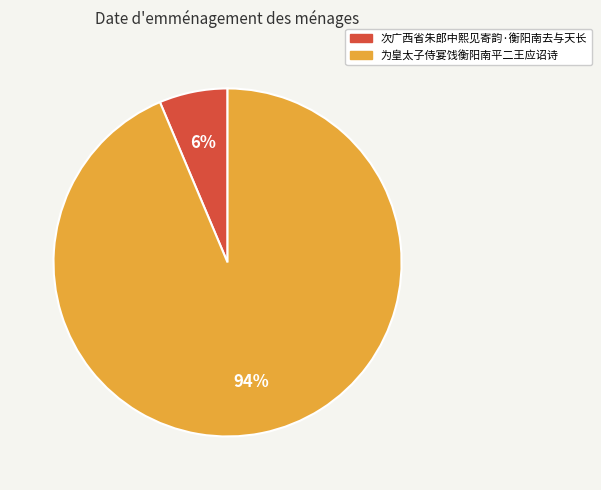

Is it true that 次广西省朱郎中熙见寄韵·衡阳南去与天长 is 1% of the pie?

False